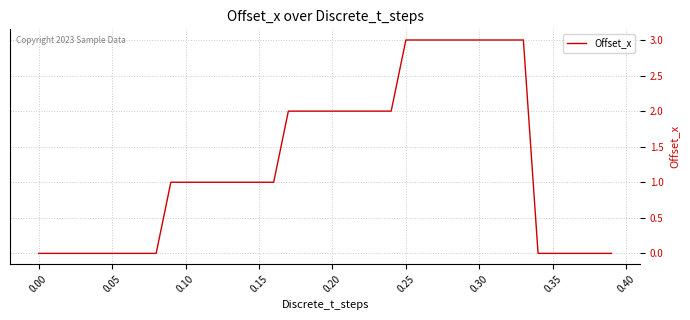

What is the greatest value displayed?

3